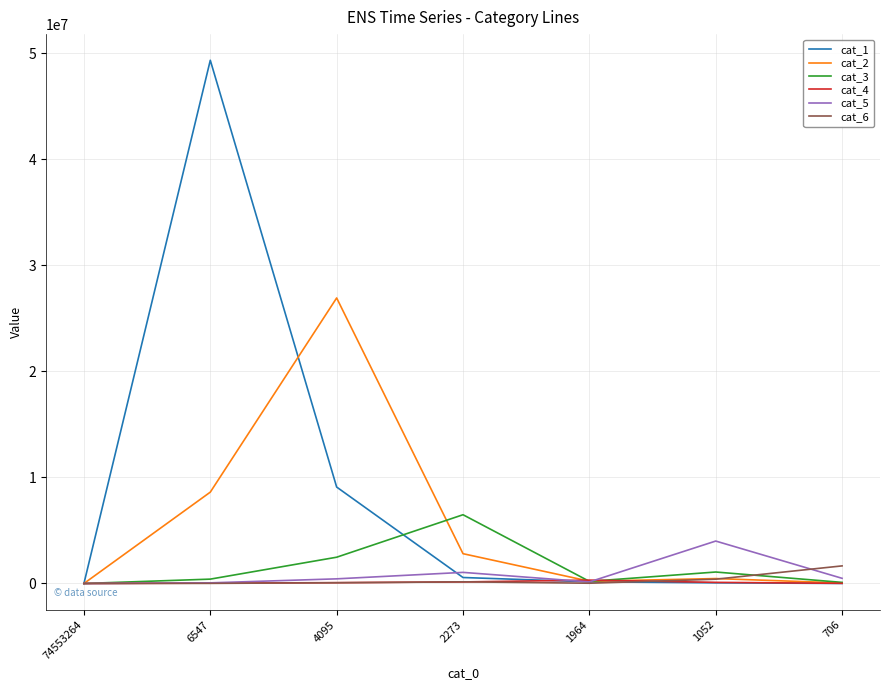

Is the value of cat_3 at 706 greater than the value of cat_2 at 4095?

No